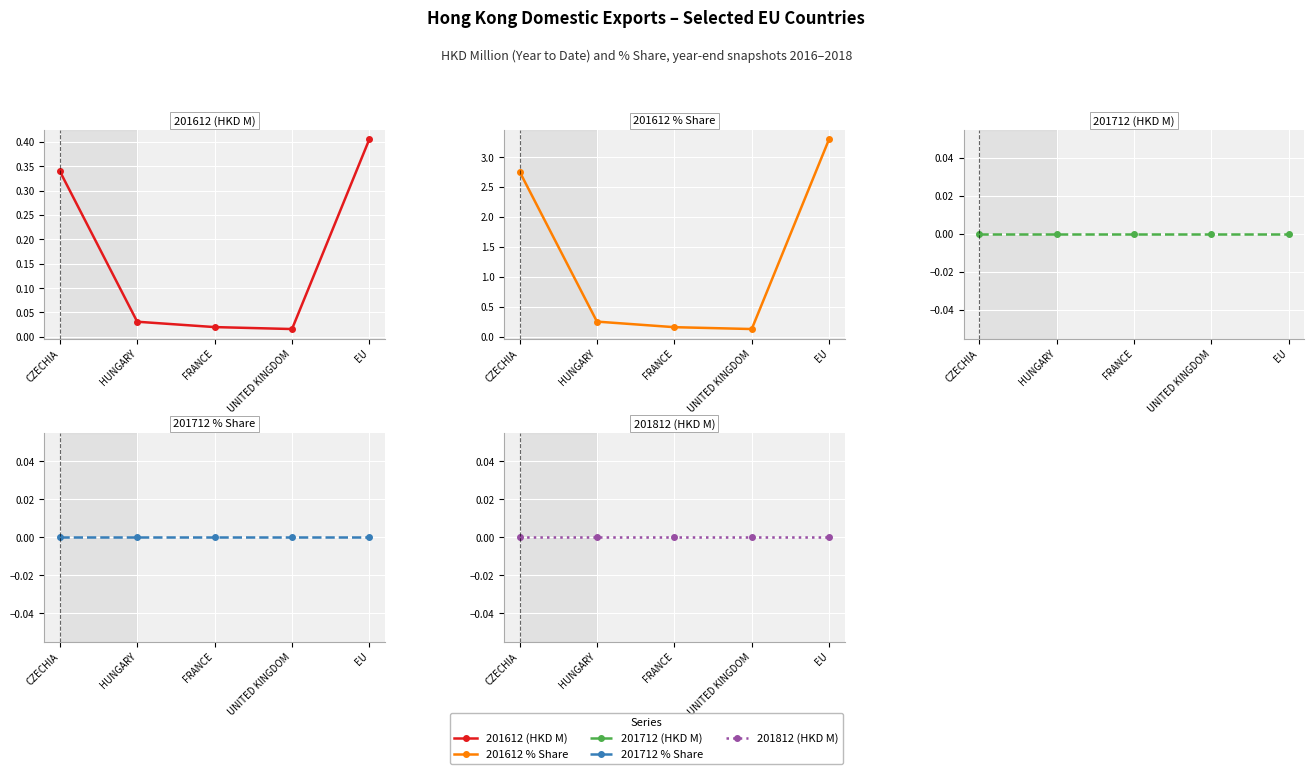

At how many categories does at least one series exceed 2?

2